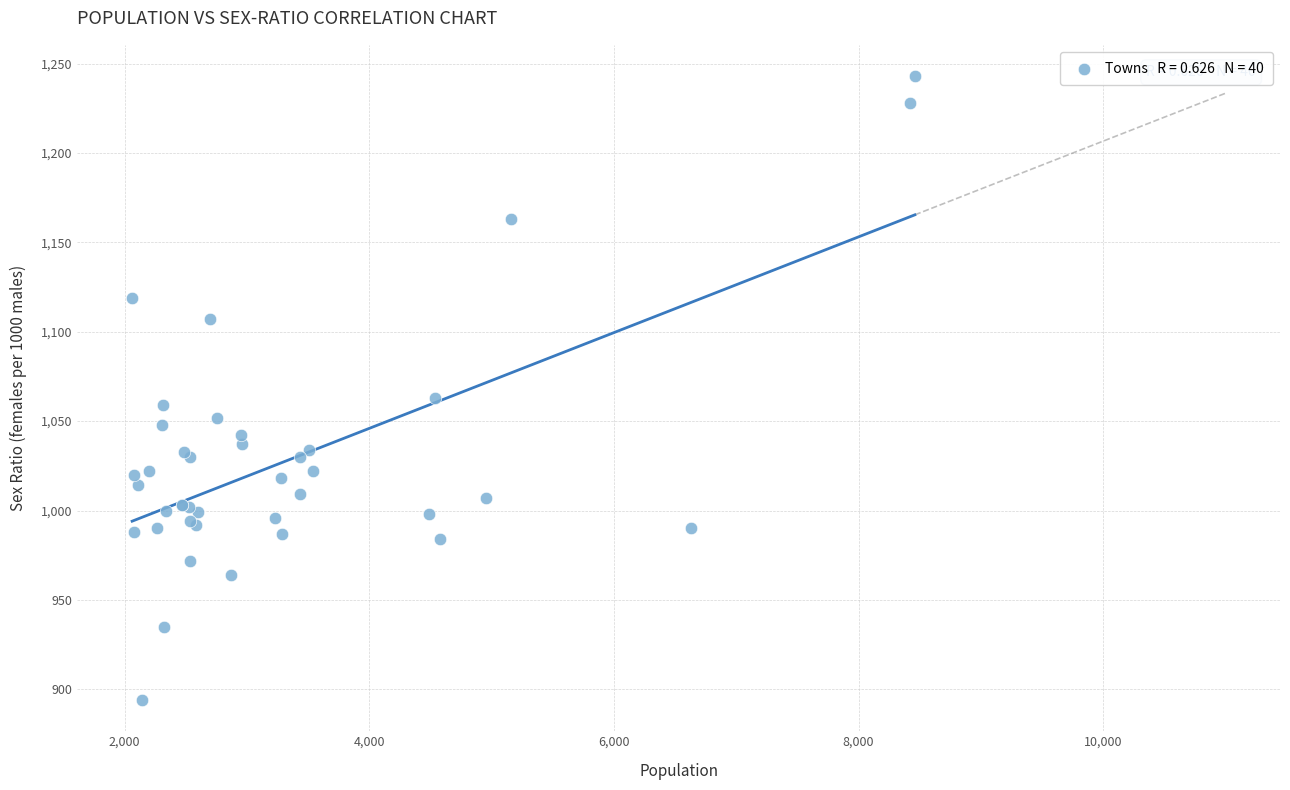

What Y value in the scatter plot is closest to 1068?

1063